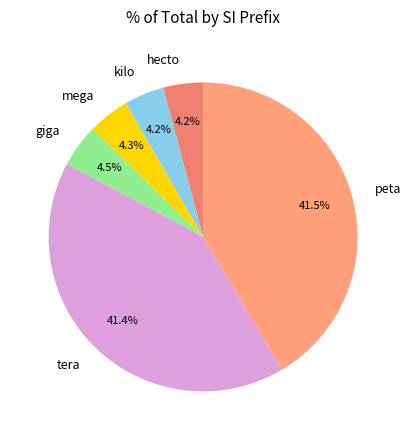

Count the number of slices in the pie.

6